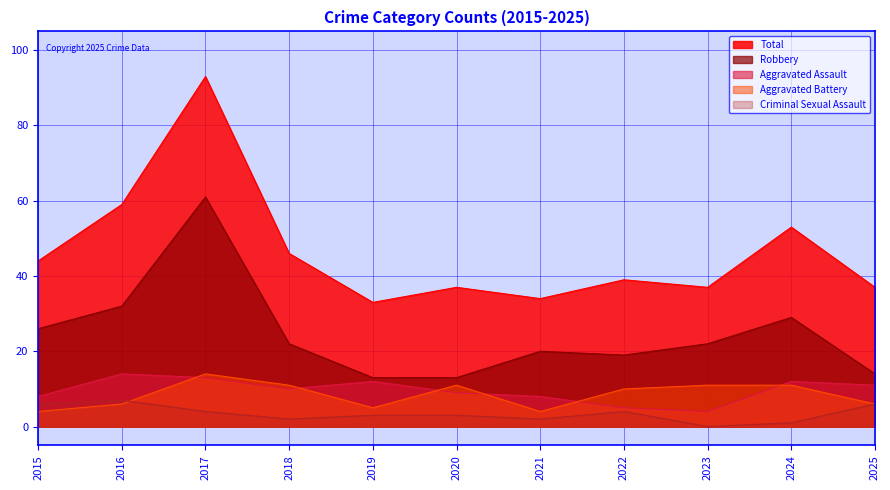

Is the value of Total at 2018 greater than the value of Aggravated Battery at 2019?

Yes